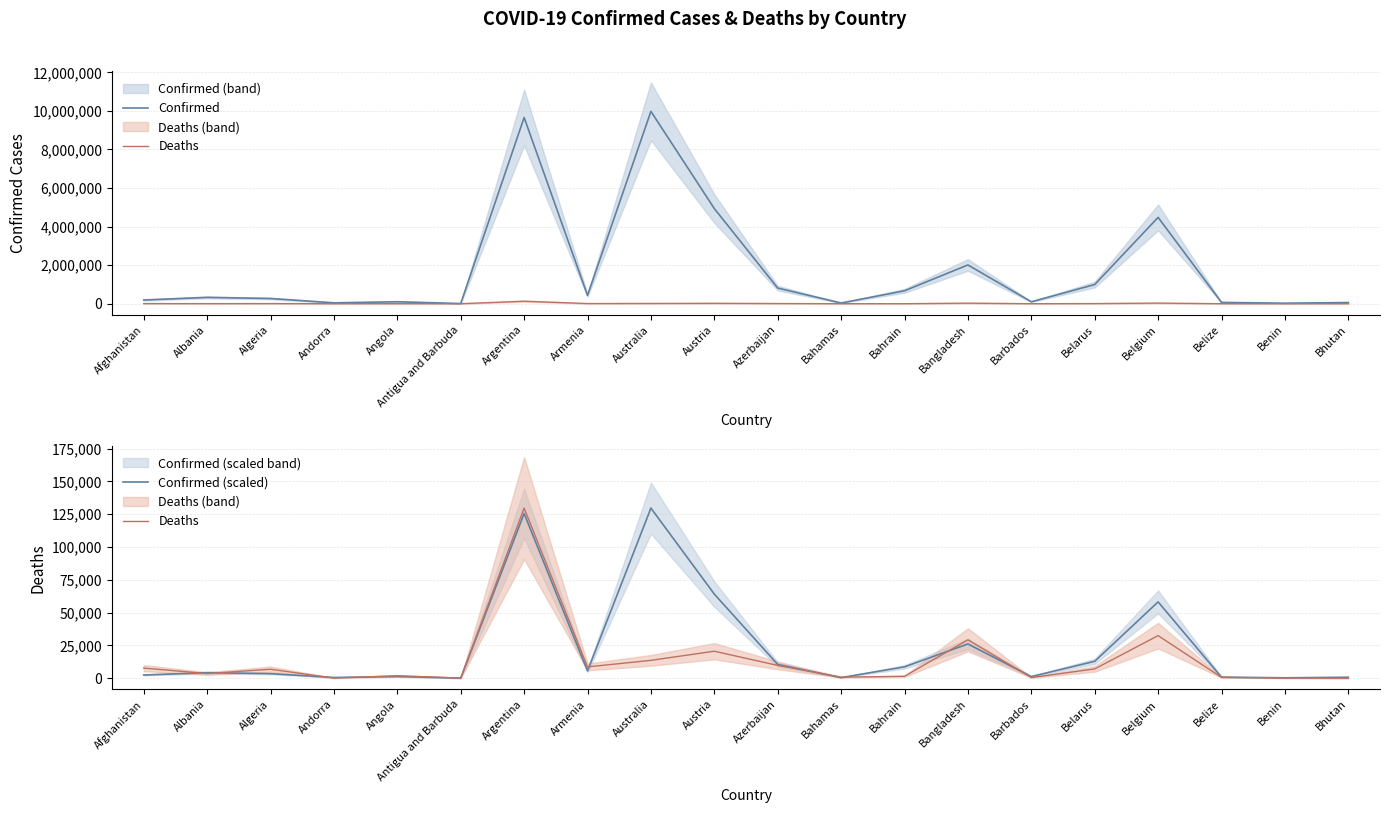

What is the average value of the Deaths series?

13773.4